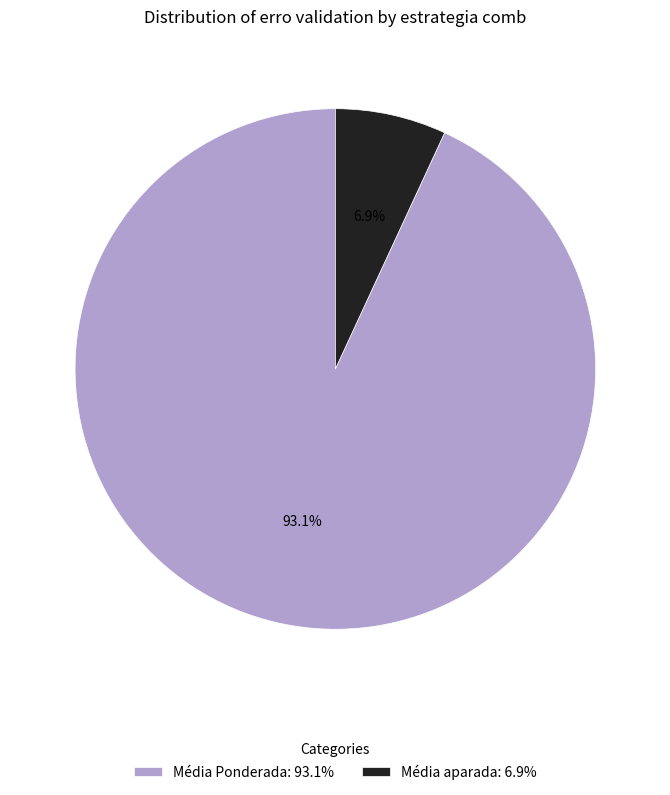

Is there any slice that represents more than half of the pie?

Yes